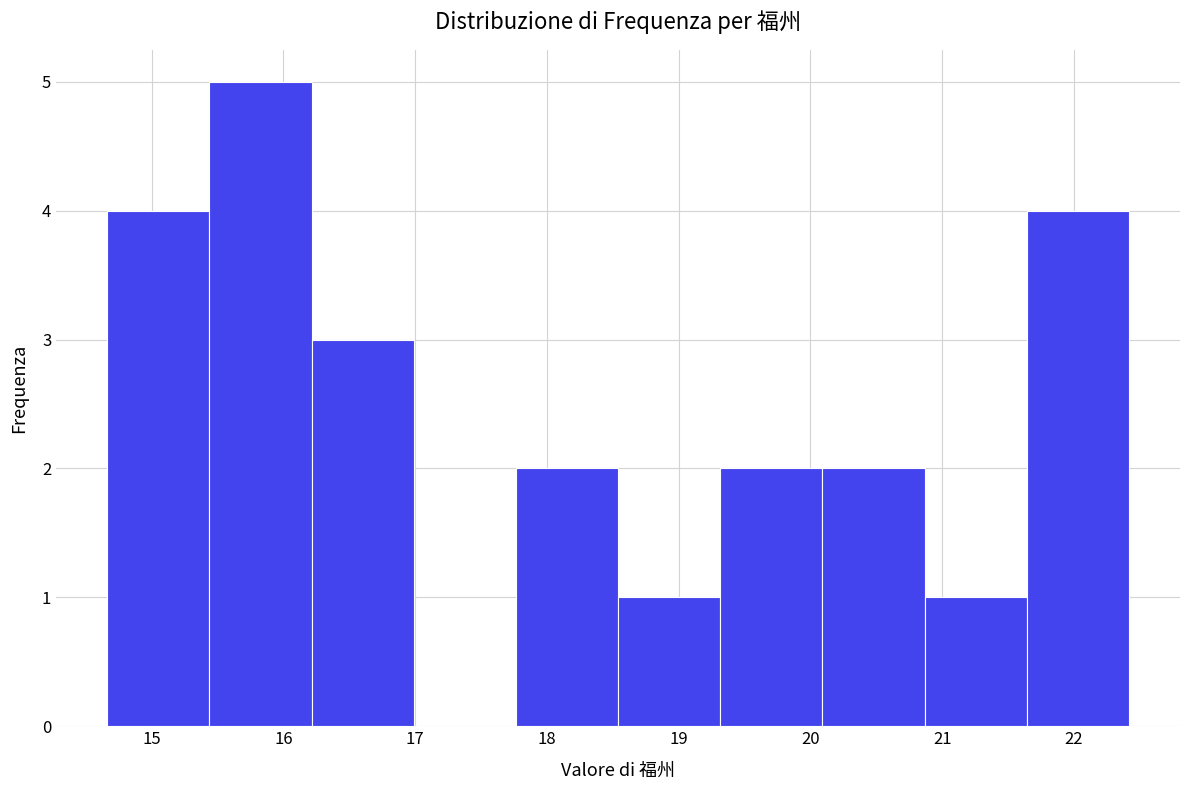

Reading left to right, transcribe this chart: for each bar, give the range it covers on the x-axis and its height. Neither the bar edges nor the heights are printed on the chart, so give them approximately, as read against the axes.

14.7 to 15.4: 4
15.4 to 16.2: 5
16.2 to 17.0: 3
17.0 to 17.8: 0
17.8 to 18.5: 2
18.5 to 19.3: 1
19.3 to 20.1: 2
20.1 to 20.9: 2
20.9 to 21.6: 1
21.6 to 22.4: 4